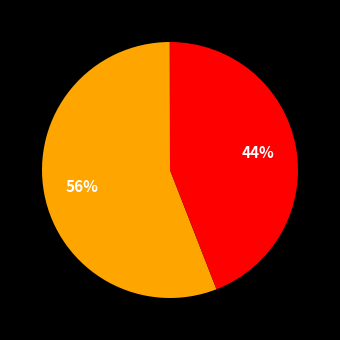

Count the number of slices in the pie.

5